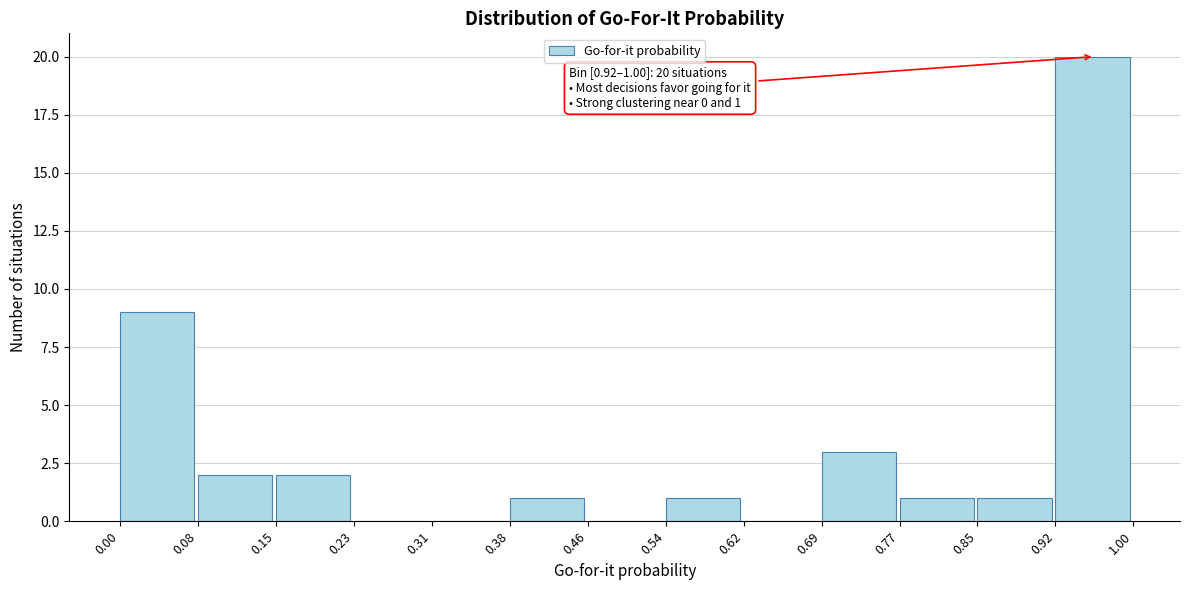

Over which range of the x-axis is the bar tallest?

0.92 to 1.00